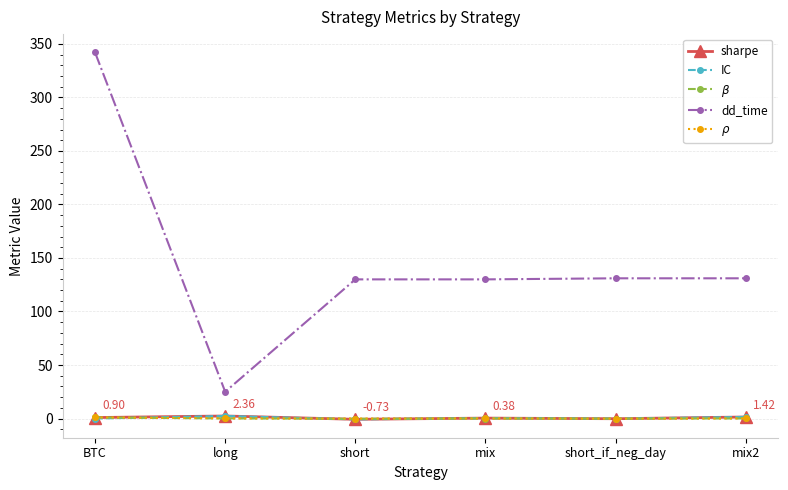

What is the average value of the IC series?

0.6